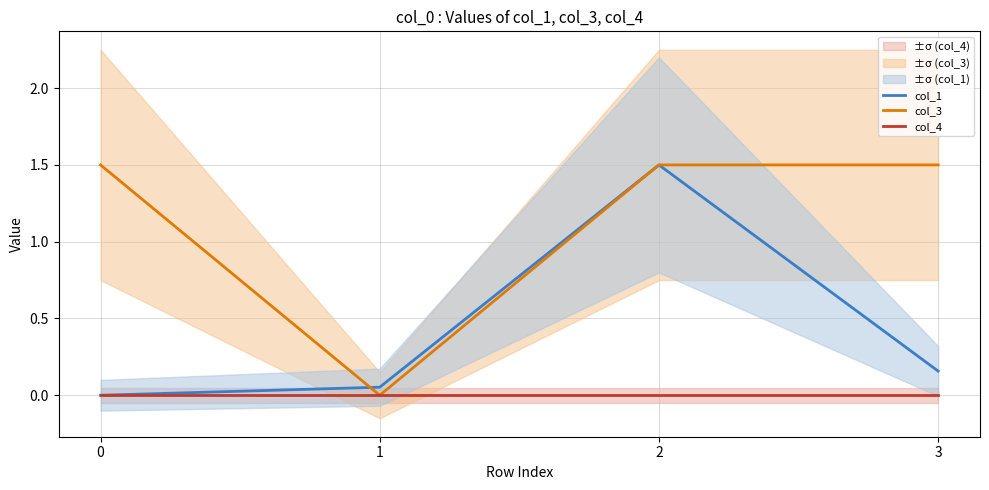

Rank the categories by col_1 value from highest to lowest.

2, 3, 1, 0